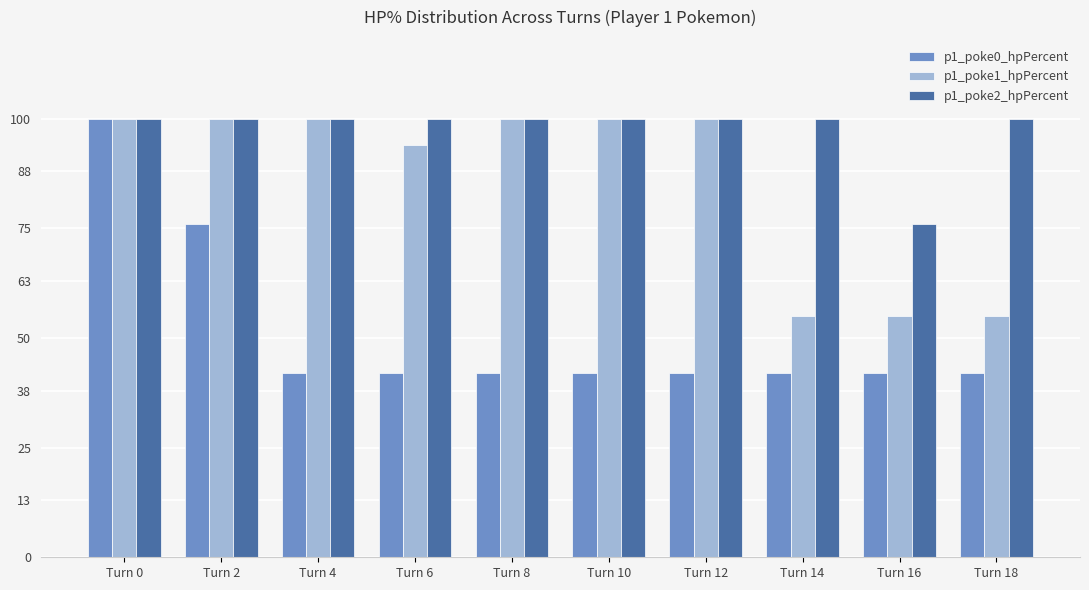

How many bars are there in total?

30